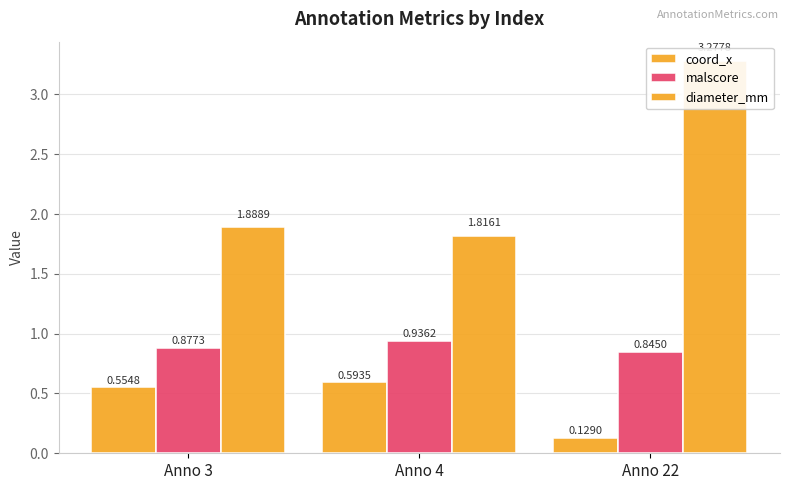

How many coord_x values are between 0 and 1?

3